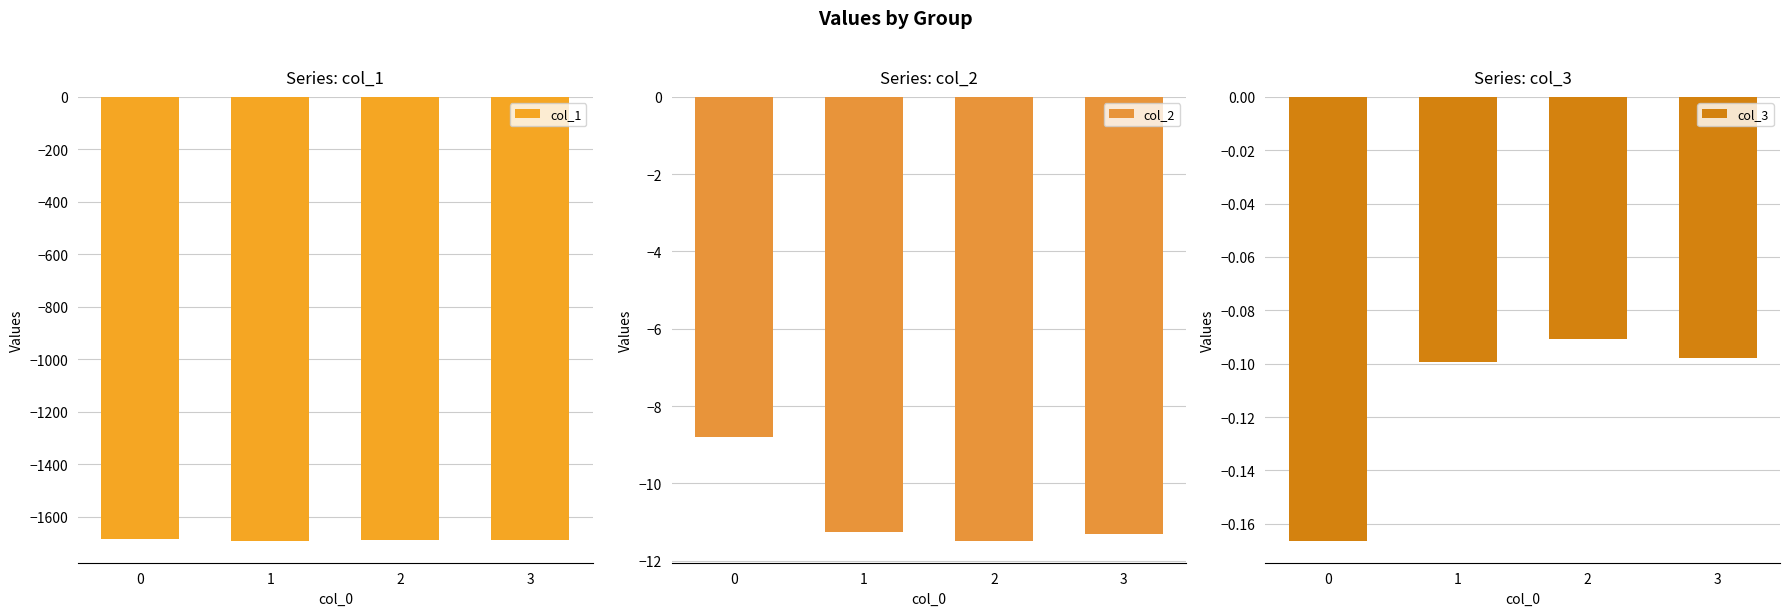

What is the value of the col_1 bar at the 2nd from the left?

-1690.8